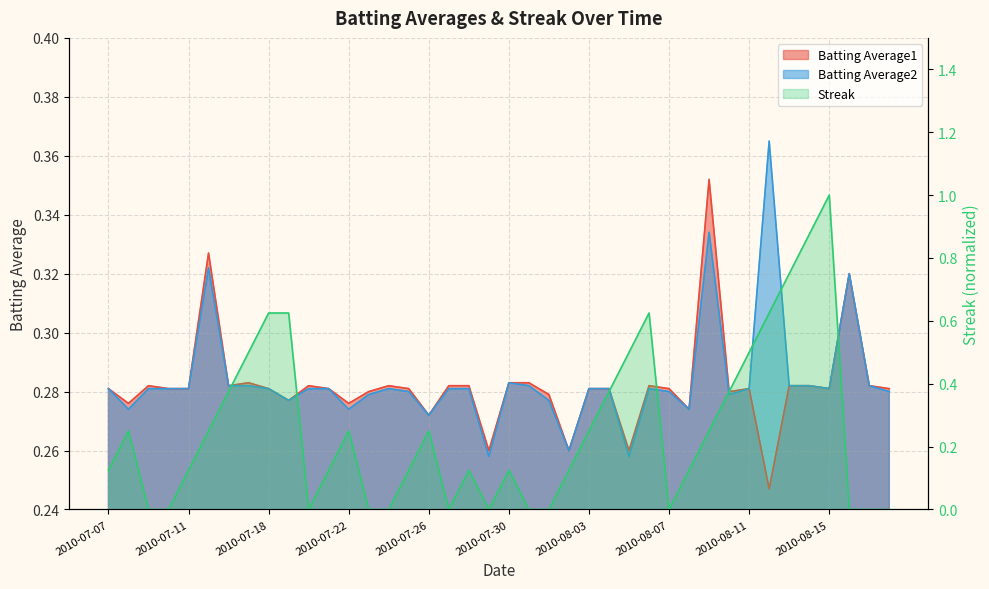

How many times do Streak and Batting Average1 cross each other?

6